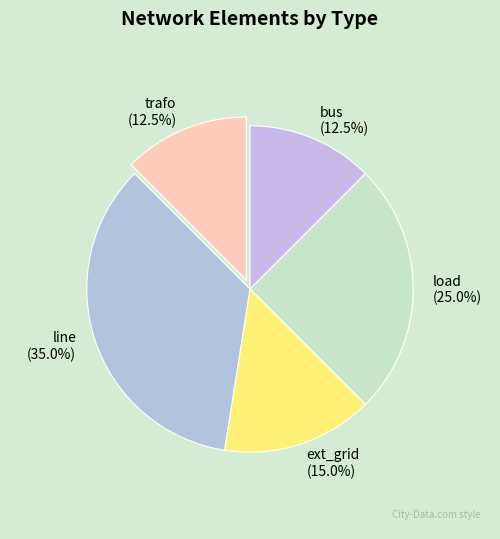

Approximately how many times larger is the value at bus (12.5%) compared to load (25.0%)?

0.5